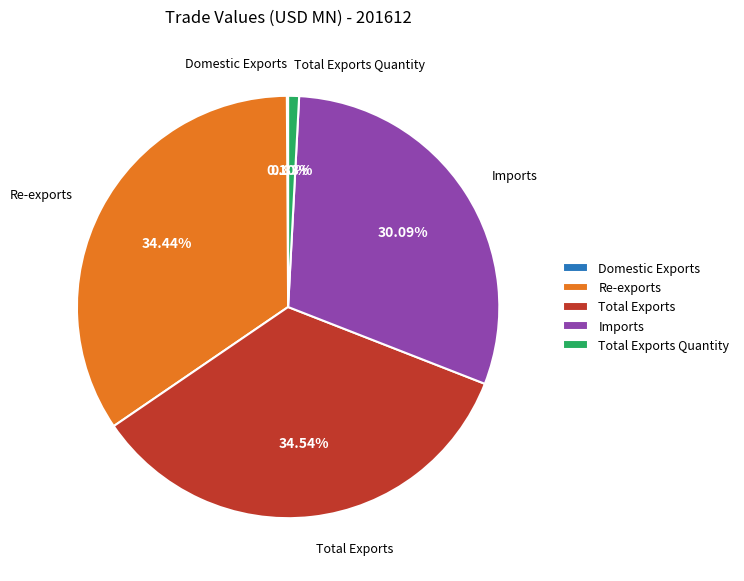

What is the largest slice in the pie chart?

Total Exports